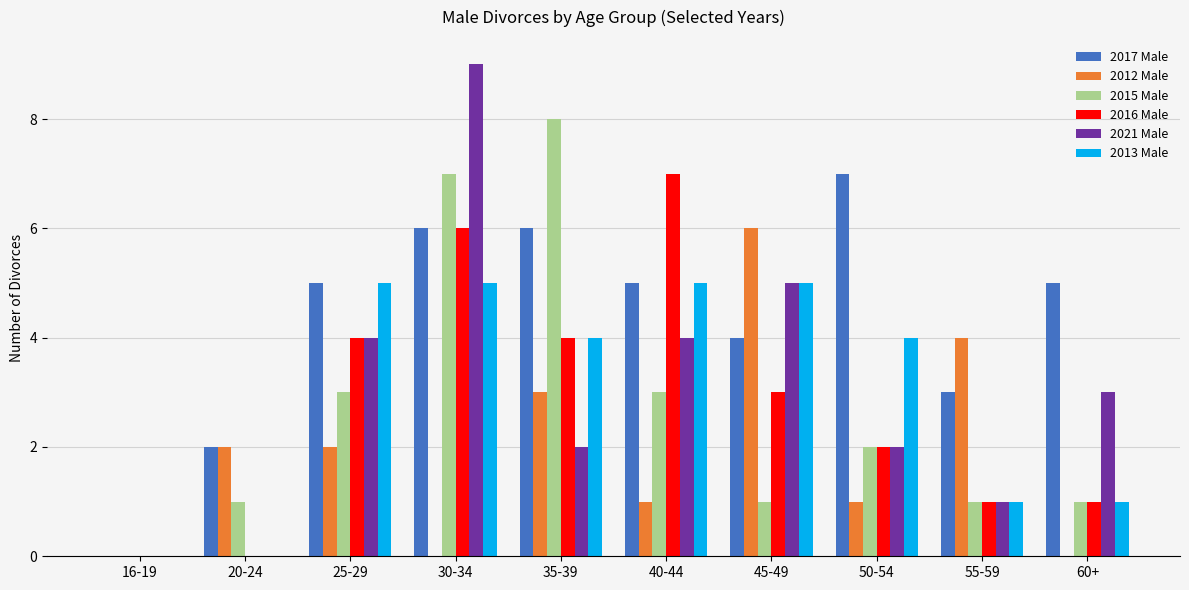

What is the sum of the 2013 Male values at 16-19 and 45-49?

5